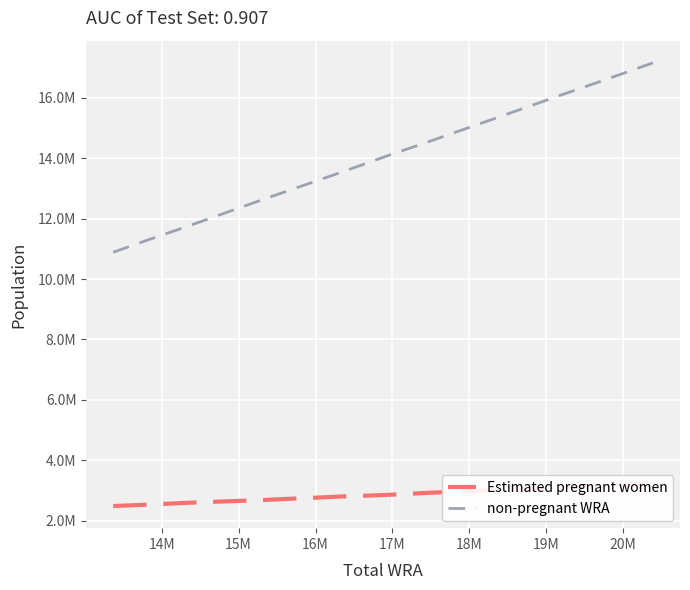

What is the maximum value for non-pregnant WRA?

17165139.1